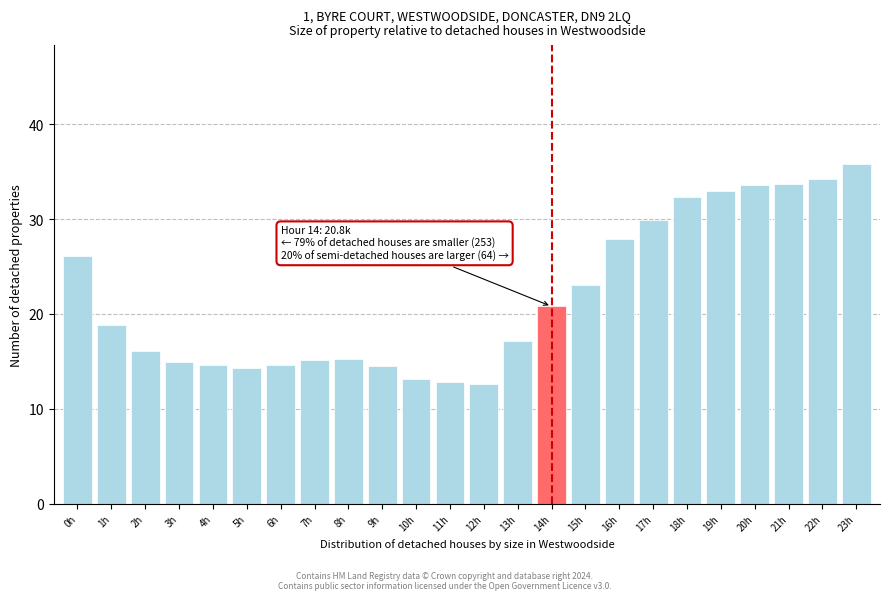

True or false: the data shows 15.1 at 7h.

True